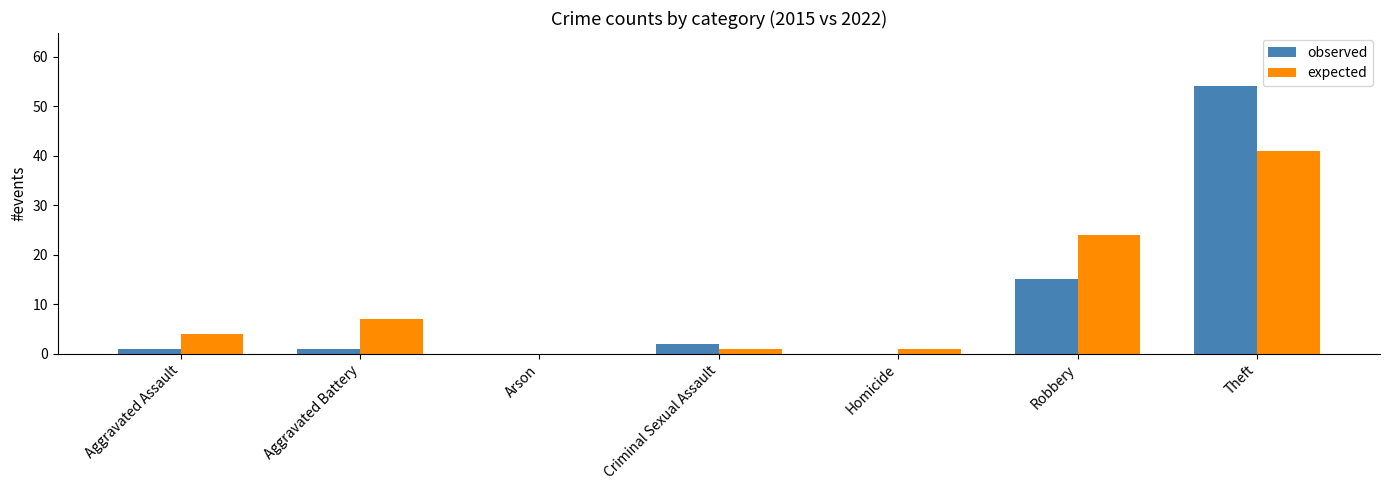

Is the value of expected at Homicide greater than the value of observed at Homicide?

Yes